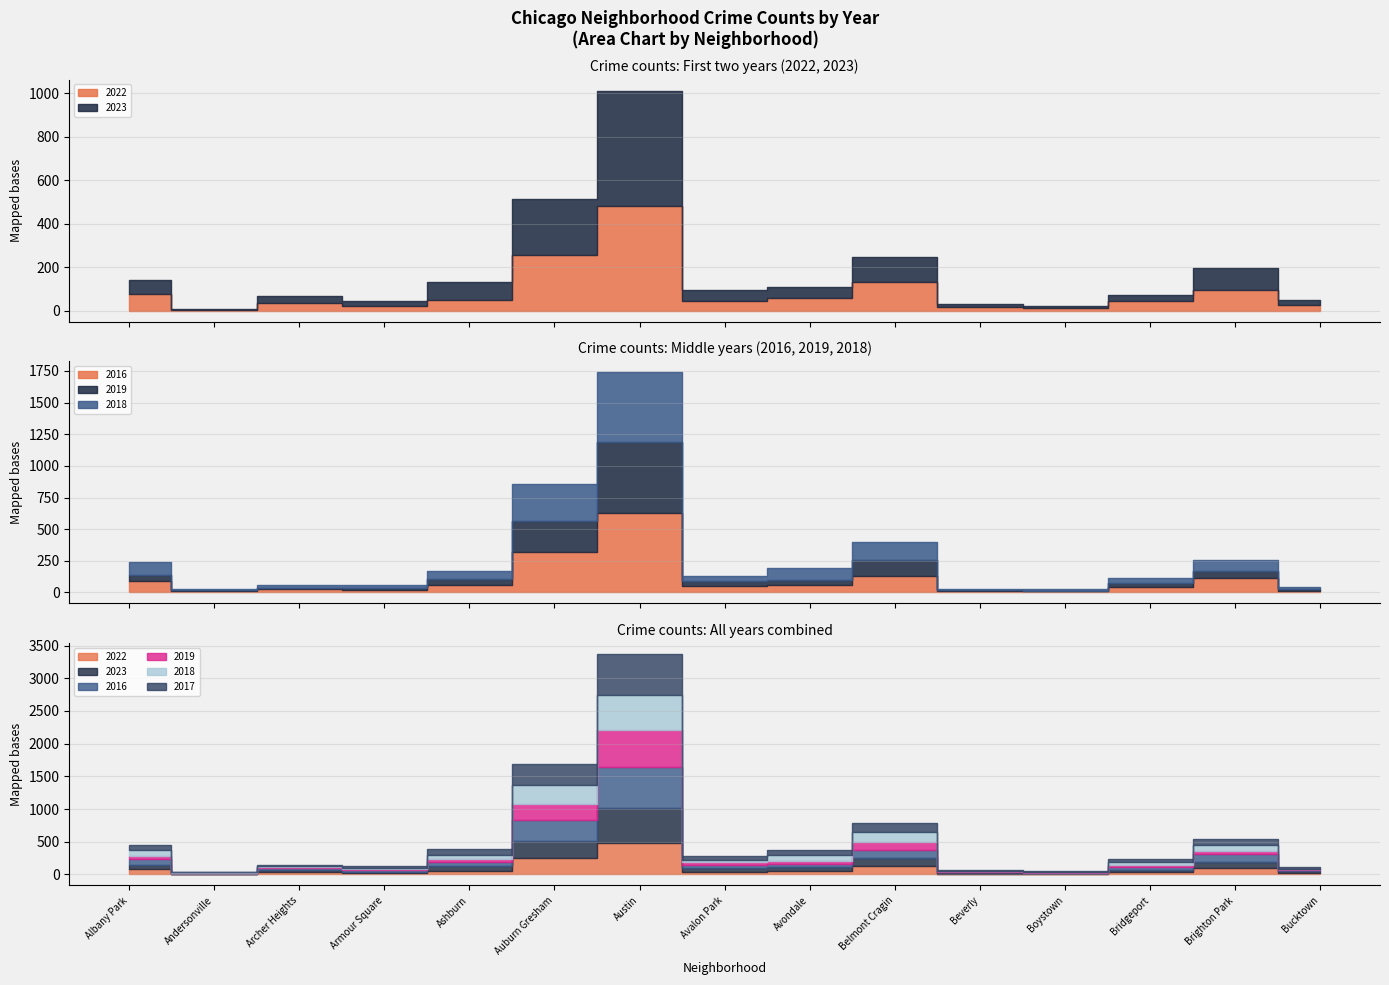

True or false: 2018 has more than 1 interior local peaks.

True